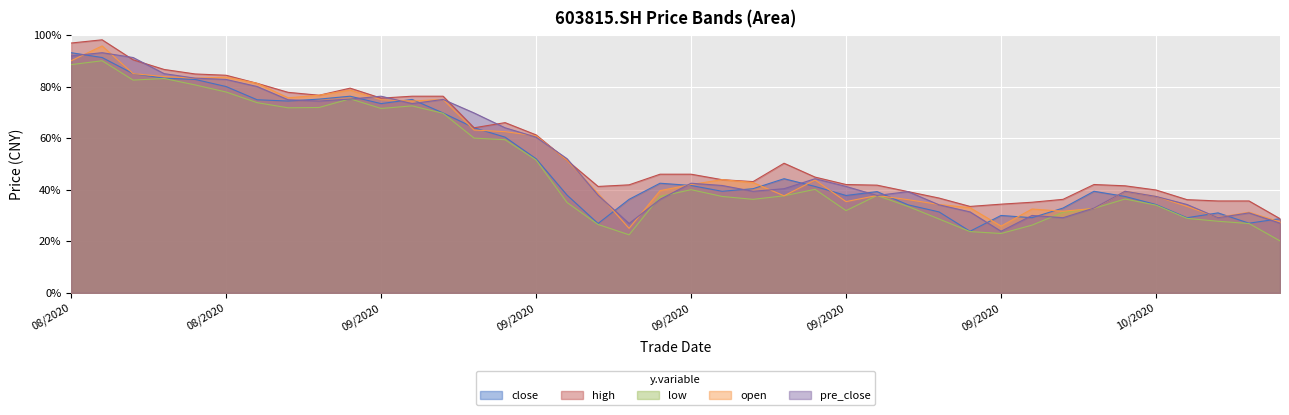

What are all the series names shown in the legend?

close, high, low, open, pre_close